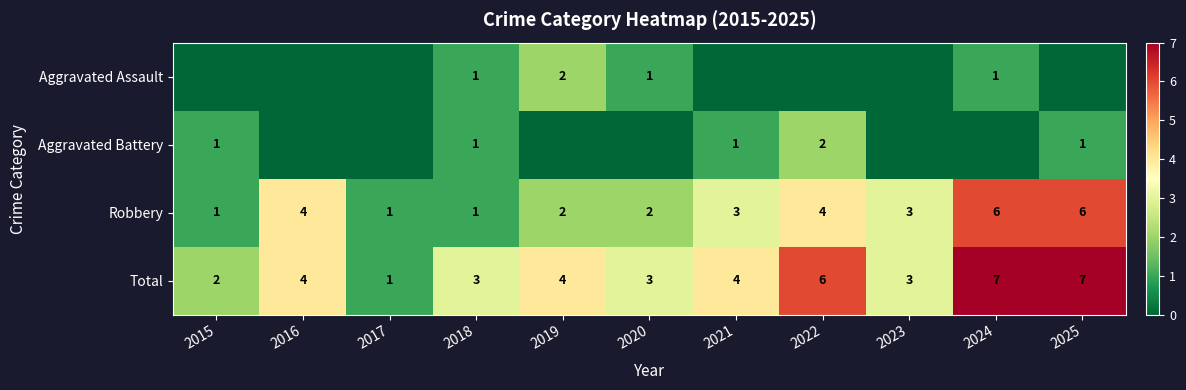

Is the value of Aggravated Assault at 2019 greater than the value of Robbery at 2025?

No